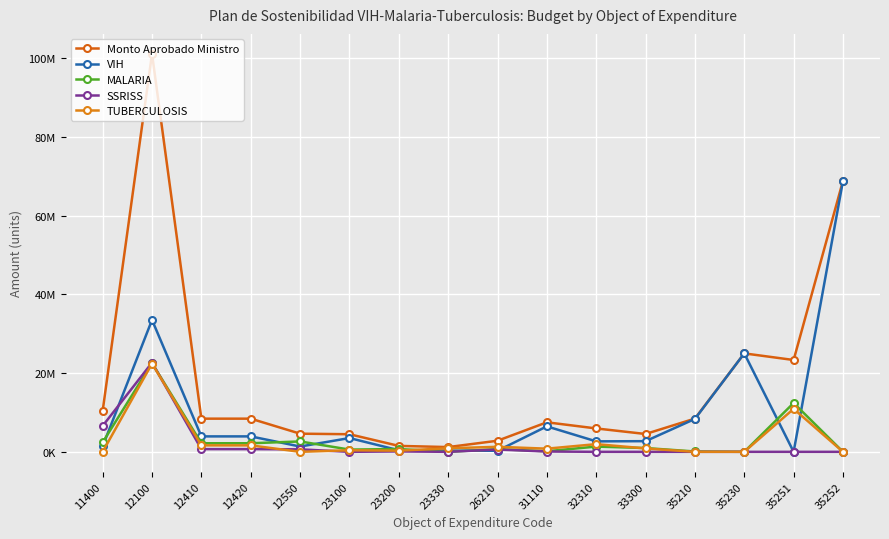

What is the maximum value shown in the chart?

101081376